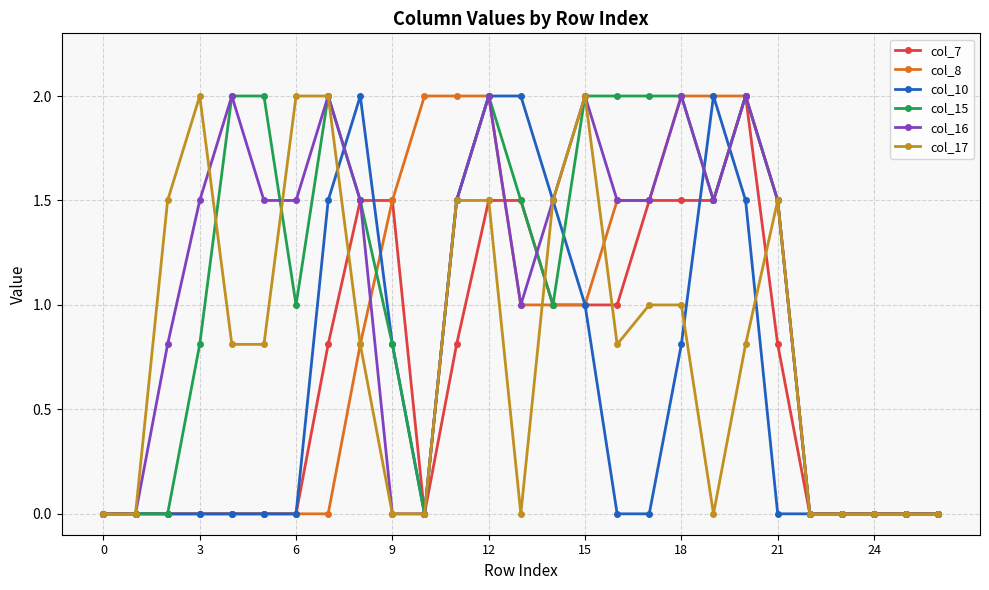

True or false: col_10 has more than 0 interior local peaks.

True